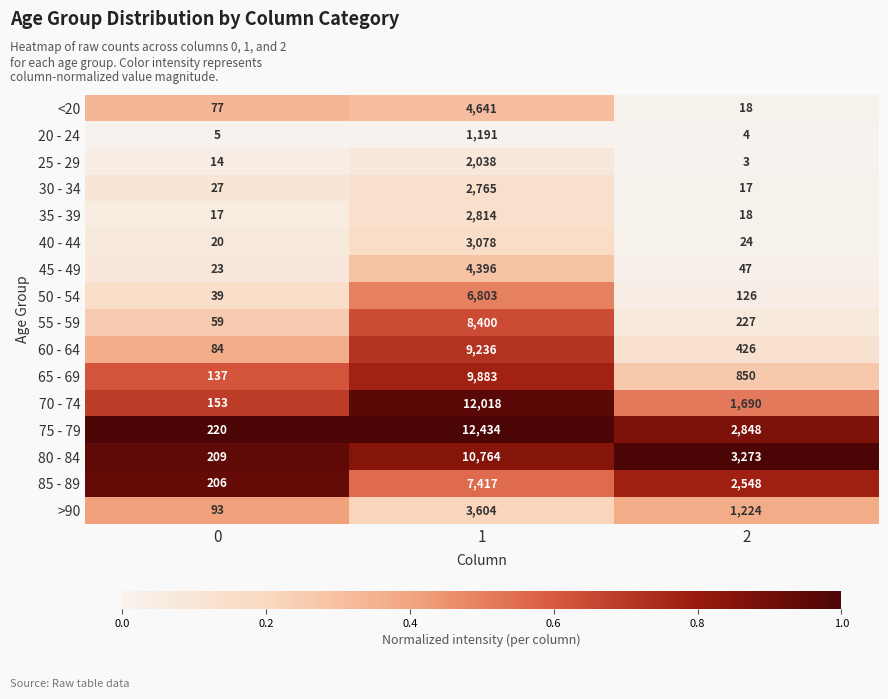

What is the difference between the highest and lowest values at 1?

11243